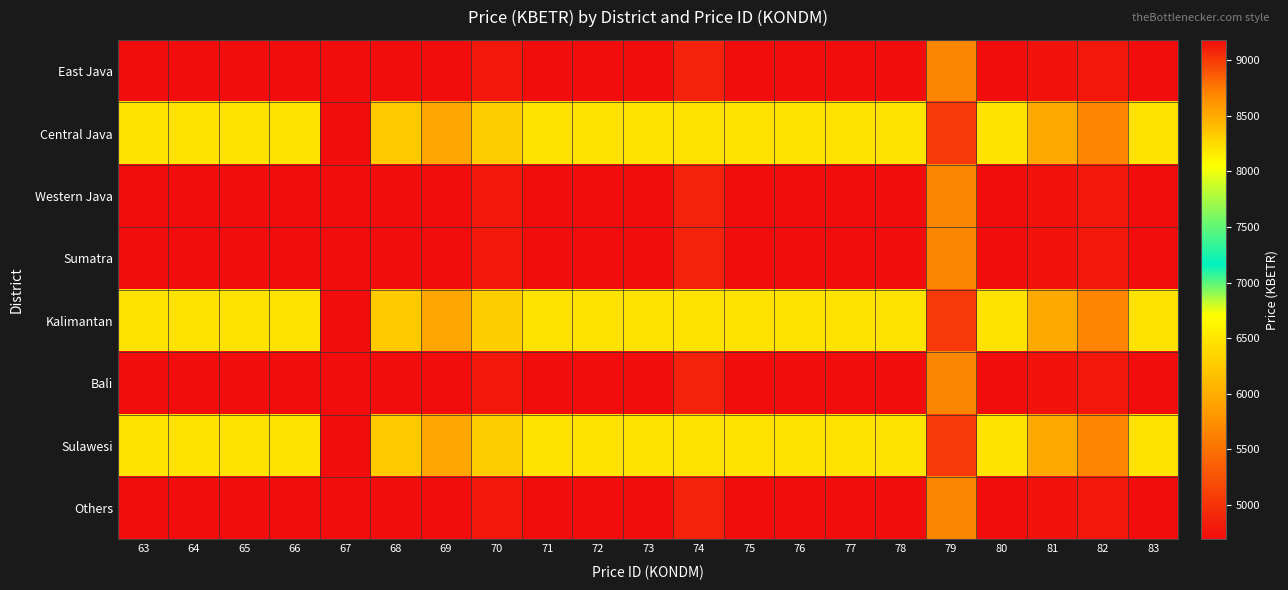

Reading left to right, extract all data points from this chart.

East Java: 63=4687.2	64=4687.2	65=4687.2	66=4687.2	67=4687.2	68=4687.2	69=4687.2	70=4777.9	71=4687.2	72=4687.2	73=4687.2	74=4868.5	75=4687.2	76=4687.2	77=4687.2	78=4687.2	79=5666.4	80=4687.2	81=4732.5	82=4777.9	83=4687.2
Central Java: 63=8204.9	64=8204.9	65=8204.9	66=8204.9	67=9184.0	68=8340.9	69=8531.3	70=8318.2	71=8204.9	72=8204.9	73=8204.9	74=8204.9	75=8204.9	76=8204.9	77=8204.9	78=8204.9	79=9000.0	80=8204.9	81=8500.0	82=8700.0	83=8204.9
Western Java: 63=4687.2	64=4687.2	65=4687.2	66=4687.2	67=4687.2	68=4687.2	69=4687.2	70=4777.9	71=4687.2	72=4687.2	73=4687.2	74=4868.5	75=4687.2	76=4687.2	77=4687.2	78=4687.2	79=5666.4	80=4687.2	81=4732.5	82=4777.9	83=4687.2
Sumatra: 63=4687.2	64=4687.2	65=4687.2	66=4687.2	67=4687.2	68=4687.2	69=4687.2	70=4777.9	71=4687.2	72=4687.2	73=4687.2	74=4868.5	75=4687.2	76=4687.2	77=4687.2	78=4687.2	79=5666.4	80=4687.2	81=4732.5	82=4777.9	83=4687.2
Kalimantan: 63=8204.9	64=8204.9	65=8204.9	66=8204.9	67=9184.0	68=8340.9	69=8531.3	70=8318.2	71=8204.9	72=8204.9	73=8204.9	74=8204.9	75=8204.9	76=8204.9	77=8204.9	78=8204.9	79=9000.0	80=8204.9	81=8500.0	82=8700.0	83=8204.9
Bali: 63=4687.2	64=4687.2	65=4687.2	66=4687.2	67=4687.2	68=4687.2	69=4687.2	70=4777.9	71=4687.2	72=4687.2	73=4687.2	74=4868.5	75=4687.2	76=4687.2	77=4687.2	78=4687.2	79=5666.4	80=4687.2	81=4732.5	82=4777.9	83=4687.2
Sulawesi: 63=8204.9	64=8204.9	65=8204.9	66=8204.9	67=9184.0	68=8340.9	69=8531.3	70=8318.2	71=8204.9	72=8204.9	73=8204.9	74=8204.9	75=8204.9	76=8204.9	77=8204.9	78=8204.9	79=9000.0	80=8204.9	81=8500.0	82=8700.0	83=8204.9
Others: 63=4687.2	64=4687.2	65=4687.2	66=4687.2	67=4687.2	68=4687.2	69=4687.2	70=4777.9	71=4687.2	72=4687.2	73=4687.2	74=4868.5	75=4687.2	76=4687.2	77=4687.2	78=4687.2	79=5666.4	80=4687.2	81=4732.5	82=4777.9	83=4687.2